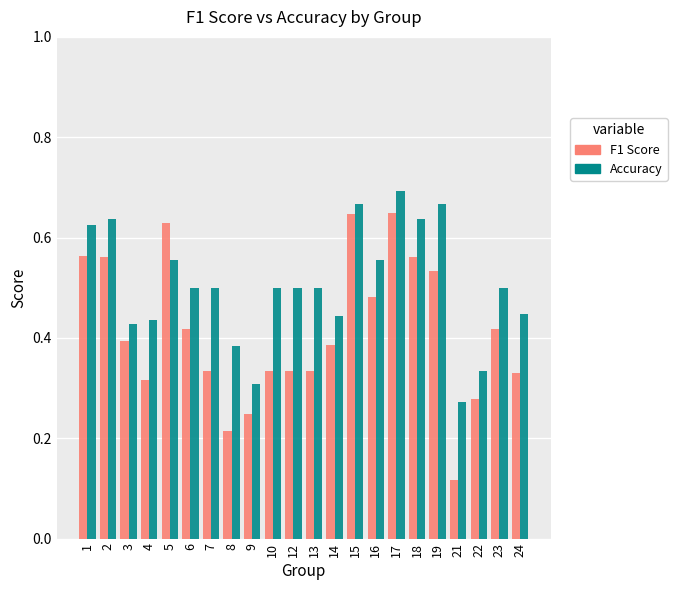

At how many categories does at least one series exceed 0?

22